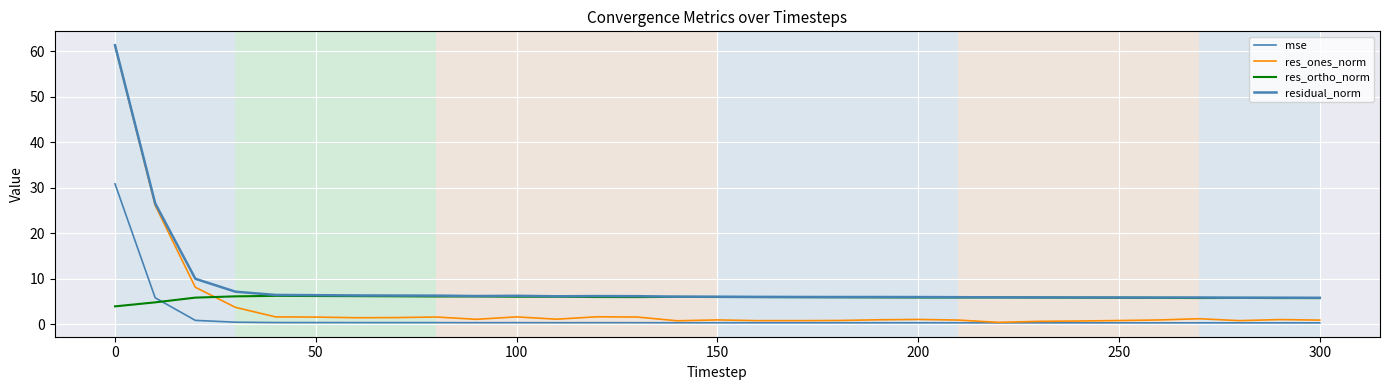

Is this an area chart (filled region under the line)?

No